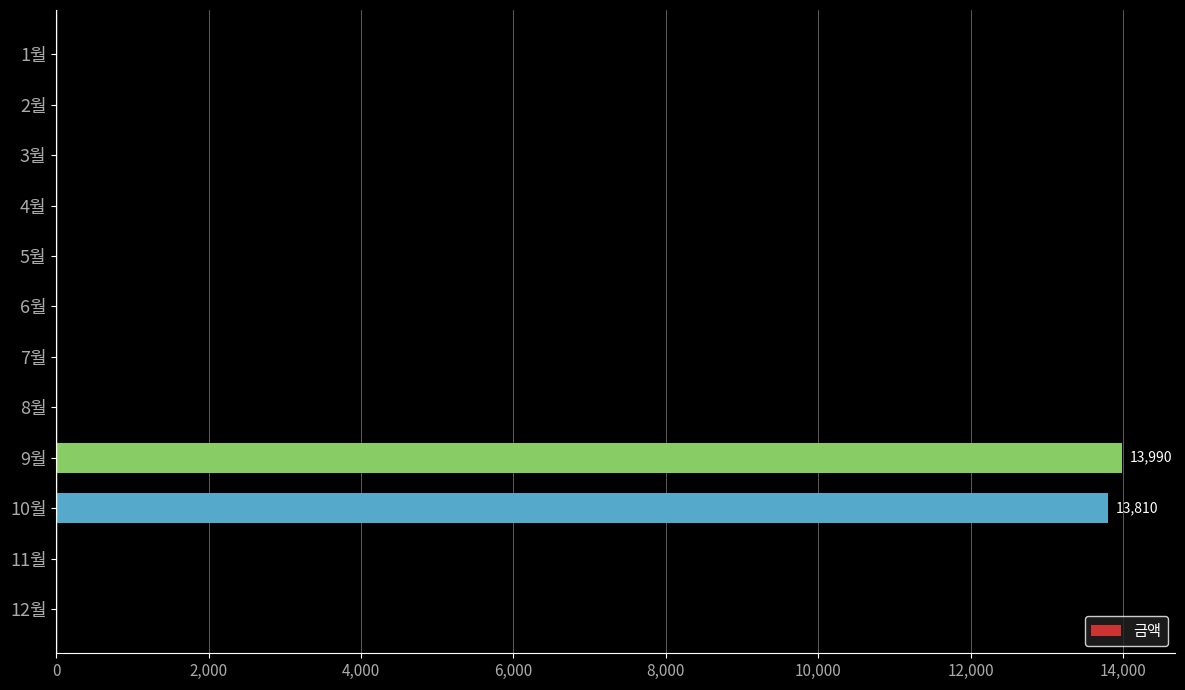

The value at 11월 is 9298. True or false?

False